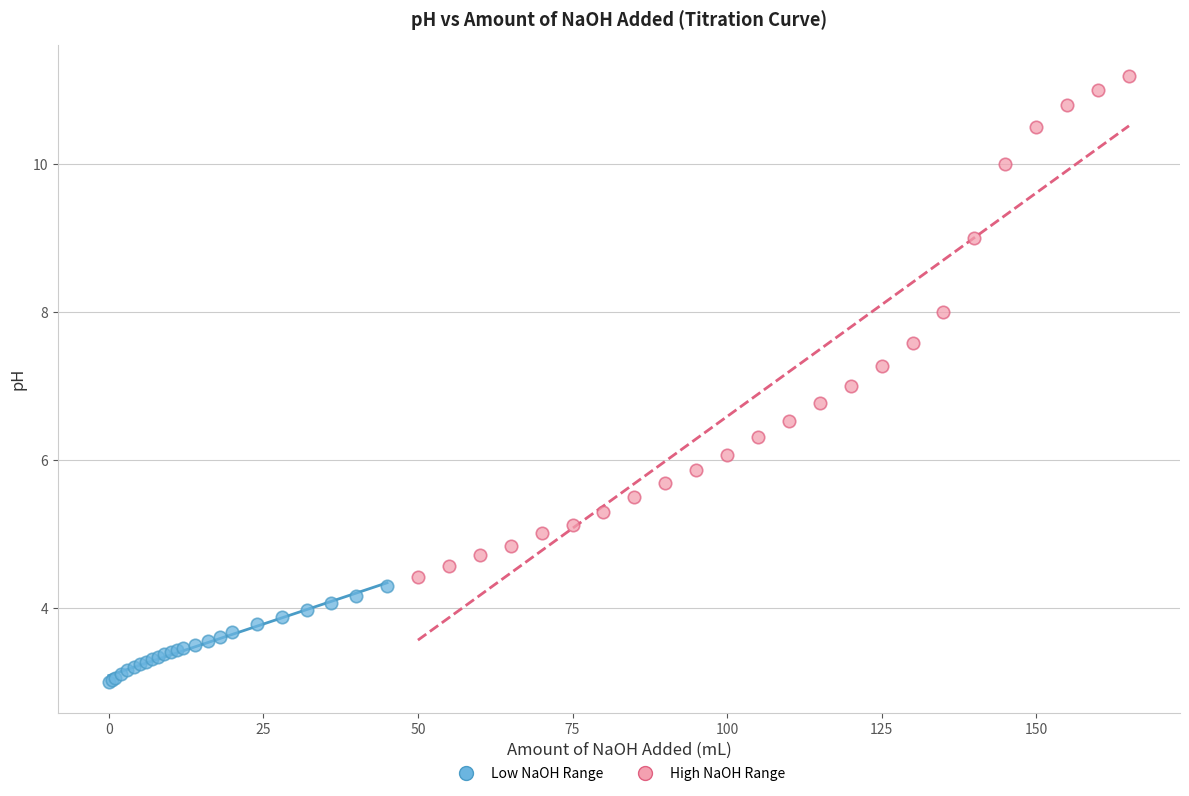

Which series has the widest spread of Y values?

High NaOH Range